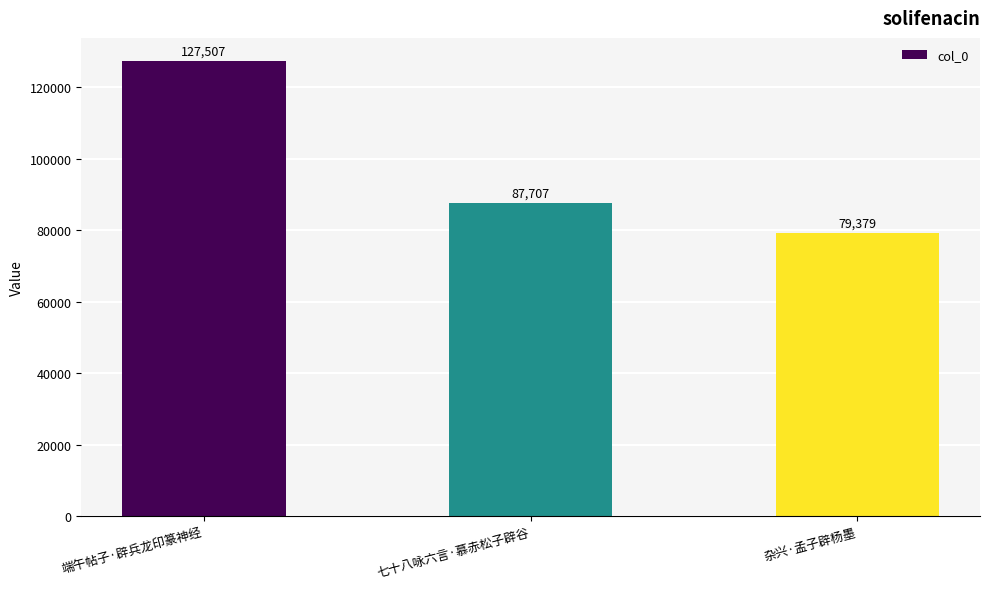

Does the chart contain any negative values?

No